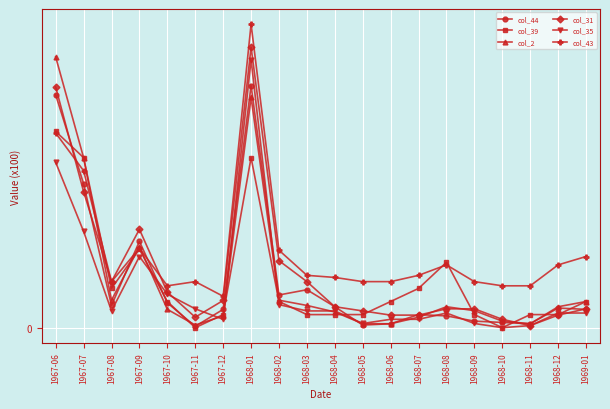

True or false: col_31 has a value of 0.1 at 1969-01.

False